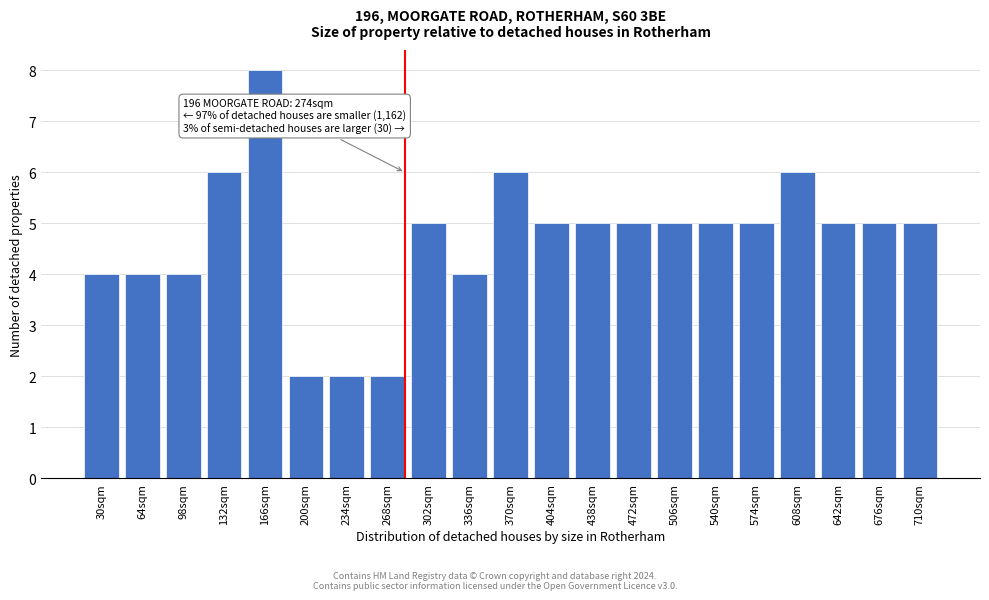

Reading left to right, extract all data points from this chart.

4	4	4	6	8	2	2	2	5	4	6	5	5	5	5	5	5	6	5	5	5